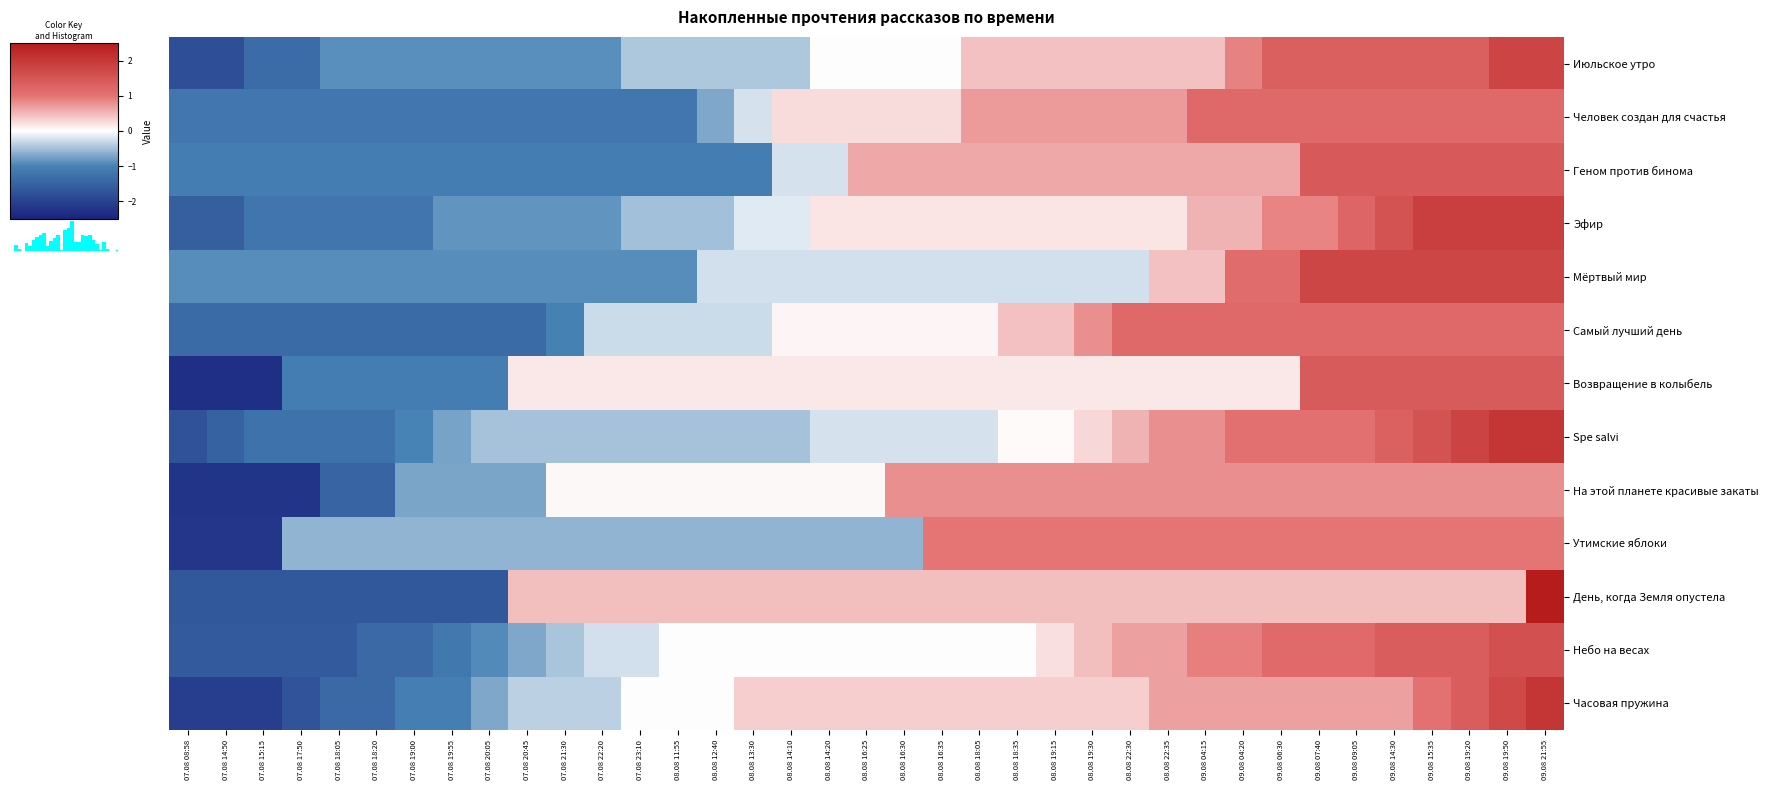

Rank the categories by Spe salvi value from highest to lowest.

09.08 19:50, 09.08 21:55, 09.08 19:20, 09.08 15:35, 09.08 14:30, 09.08 04:20, 09.08 06:30, 09.08 07:40, 09.08 09:05, 08.08 22:35, 09.08 04:15, 08.08 22:30, 08.08 19:30, 08.08 18:35, 08.08 19:15, 08.08 14:20, 08.08 16:25, 08.08 16:30, 08.08 16:35, 08.08 18:05, 07.08 20:05, 07.08 20:45, 07.08 21:30, 07.08 22:20, 07.08 23:10, 08.08 11:55, 08.08 12:40, 08.08 13:30, 08.08 14:10, 07.08 19:55, 07.08 19:00, 07.08 15:15, 07.08 17:50, 07.08 18:05, 07.08 18:20, 07.08 14:50, 07.08 08:58